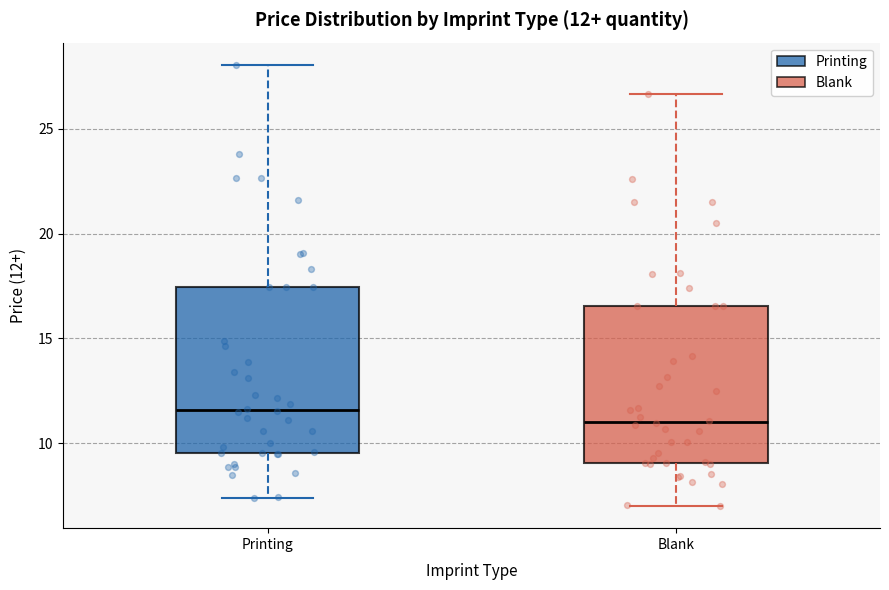

Which box's median line is the highest?

Printing